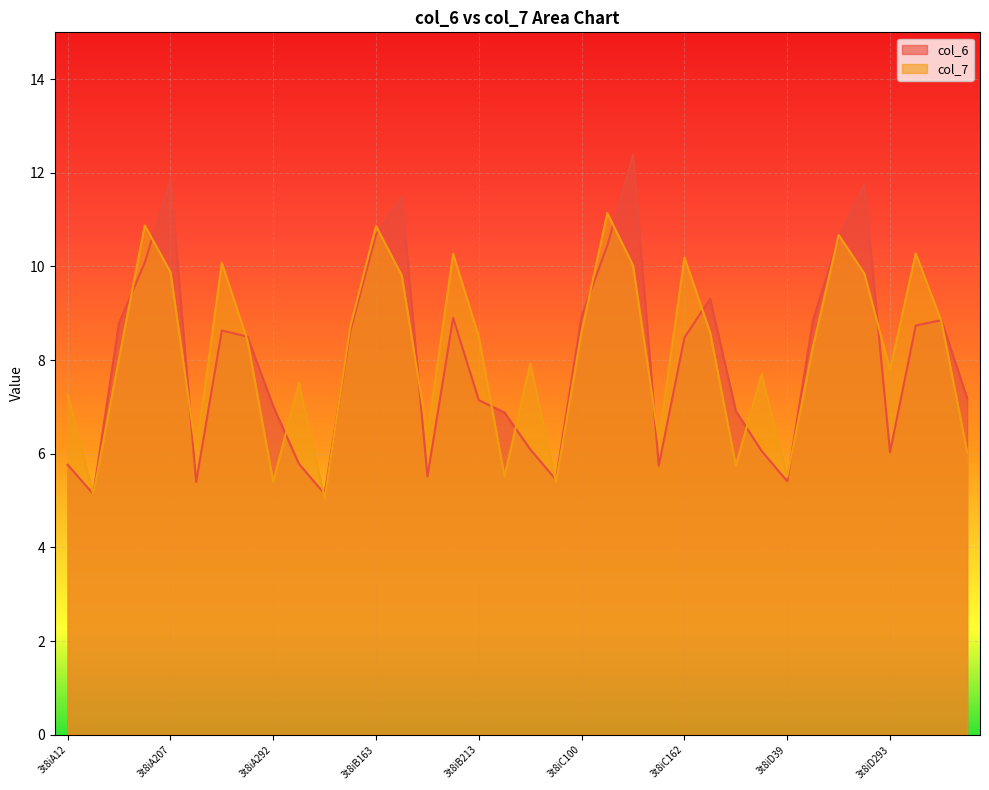

Reading left to right, transcribe all the data shown in this chart.

col_6: 3t8iA12=5.8	3t8iA39=5.1	3t8iA100=8.8	3t8iA163=10.1	3t8iA207=11.9	3t8iA293=5.4	3t8iA162=8.6	3t8iA213=8.5	3t8iA292=7.0	3t8iB12=5.8	3t8iB39=5.1	3t8iB100=8.6	3t8iB163=10.7	3t8iB207=11.5	3t8iB293=5.5	3t8iB162=8.9	3t8iB213=7.1	3t8iB292=6.9	3t8iC12=6.1	3t8iC39=5.4	3t8iC100=8.9	3t8iC163=10.4	3t8iC207=12.4	3t8iC293=5.7	3t8iC162=8.5	3t8iC213=9.3	3t8iC292=6.9	3t8iD12=6.1	3t8iD39=5.4	3t8iD100=8.9	3t8iD163=10.6	3t8iD207=11.7	3t8iD293=6.0	3t8iD162=8.7	3t8iD213=8.9	3t8iD292=7.2
col_7: 3t8iA12=7.3	3t8iA39=5.1	3t8iA100=8.0	3t8iA163=10.9	3t8iA207=9.9	3t8iA293=6.0	3t8iA162=10.1	3t8iA213=8.4	3t8iA292=5.4	3t8iB12=7.5	3t8iB39=5.0	3t8iB100=8.7	3t8iB163=10.9	3t8iB207=9.8	3t8iB293=6.4	3t8iB162=10.3	3t8iB213=8.5	3t8iB292=5.5	3t8iC12=7.9	3t8iC39=5.4	3t8iC100=8.6	3t8iC163=11.1	3t8iC207=10.0	3t8iC293=6.3	3t8iC162=10.2	3t8iC213=8.6	3t8iC292=5.7	3t8iD12=7.7	3t8iD39=5.5	3t8iD100=8.3	3t8iD163=10.7	3t8iD207=9.8	3t8iD293=7.8	3t8iD162=10.3	3t8iD213=8.8	3t8iD292=6.0